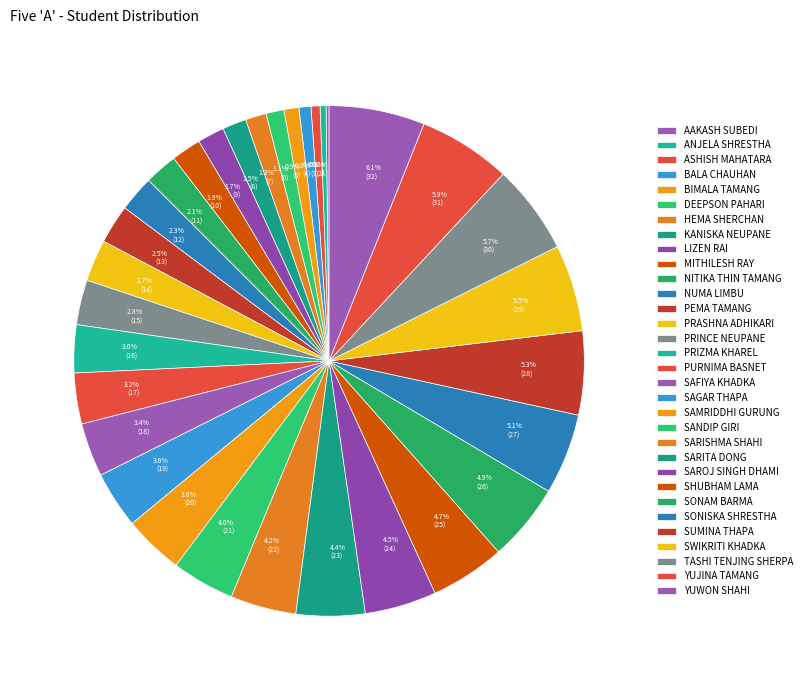

What percentage do 3.4% (18) and 0.8% (4) together represent?

4.2%